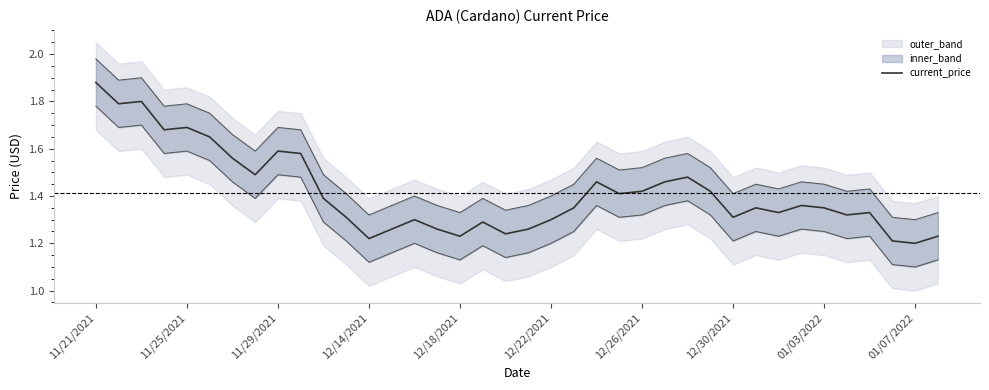

Count the values in the range 1 to 2.

38